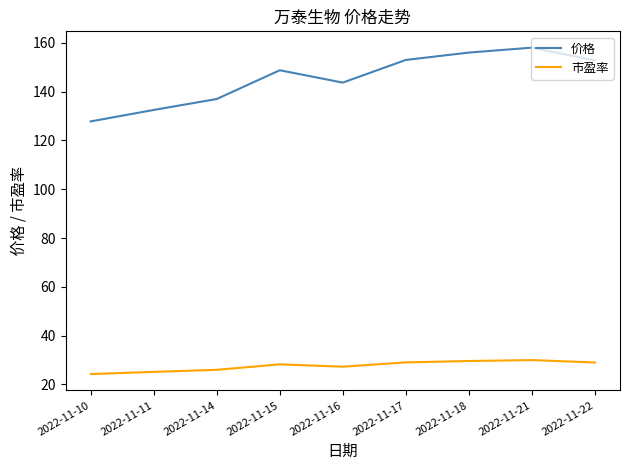

Is the value of 市盈率 at 2022-11-15 greater than the value of 价格 at 2022-11-18?

No